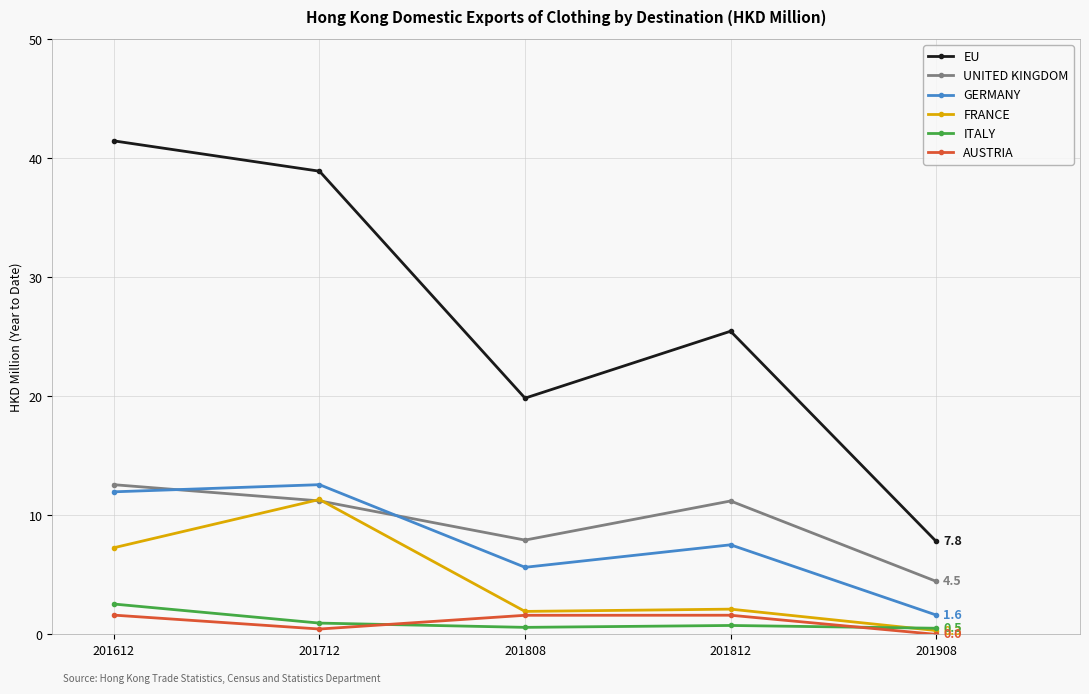

Where is UNITED KINGDOM nearest to the value 8?

201808